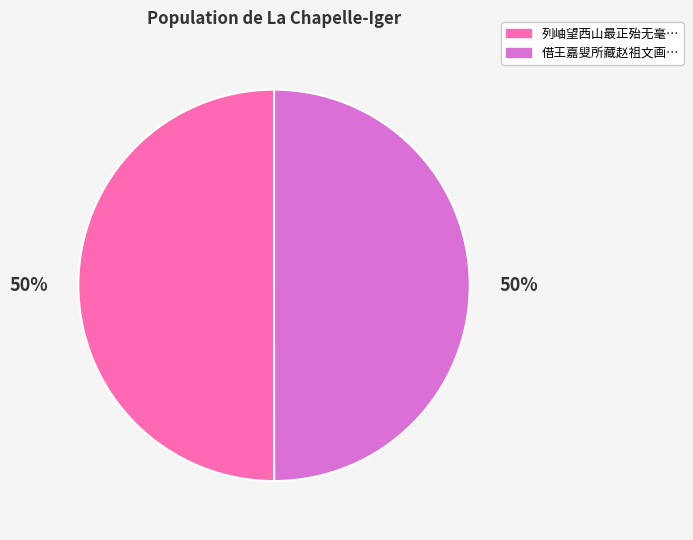

To the nearest percent, what is the average slice percentage?

50%